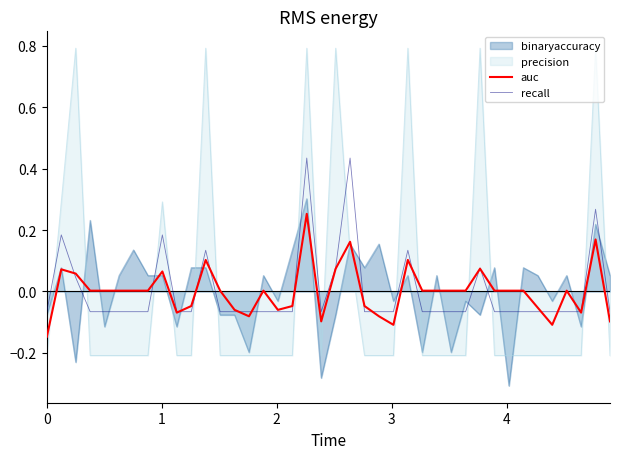

How many lines are shown in the chart?

4